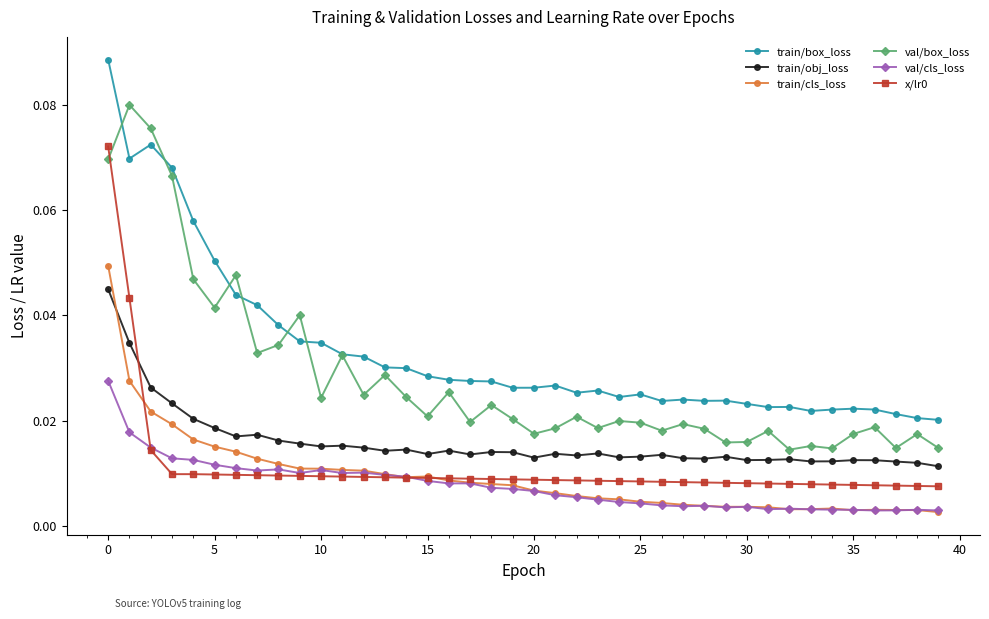

True or false: val/box_loss and train/cls_loss intersect in this chart.

False